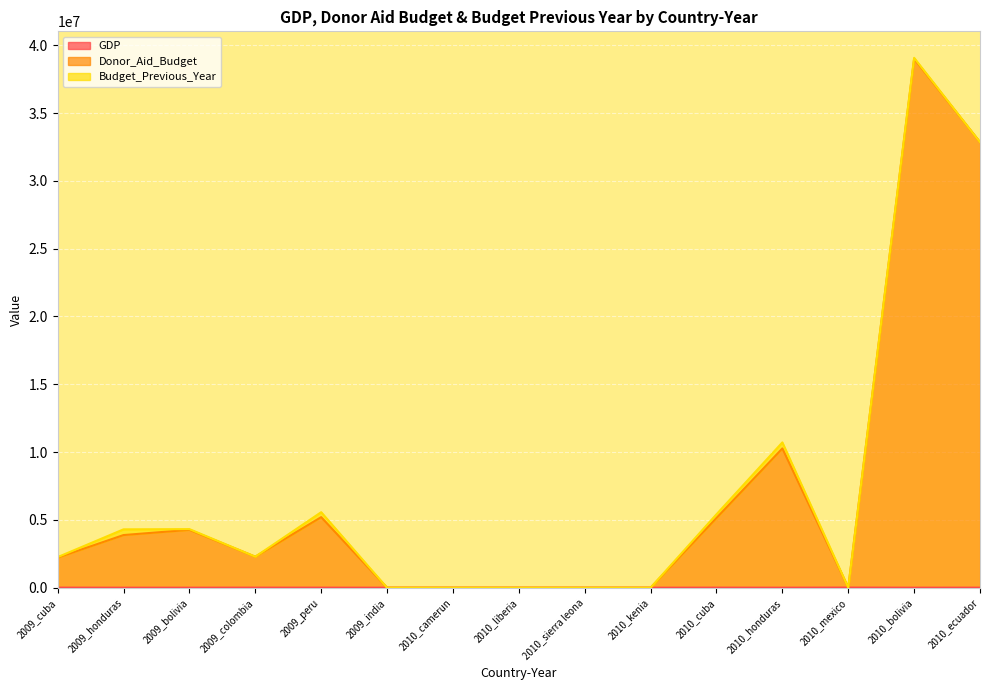

Where is GDP nearest to the value 4836?

2009_peru